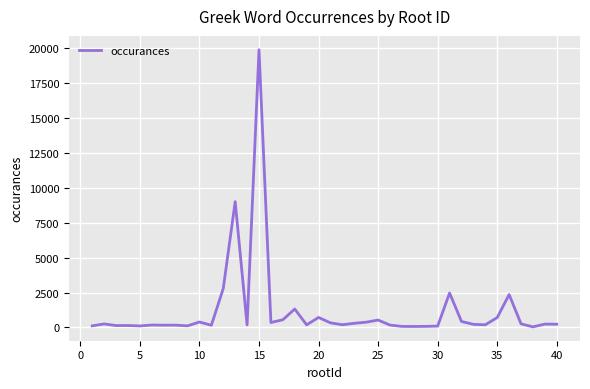

What is the difference between the maximum and minimum values?

19822